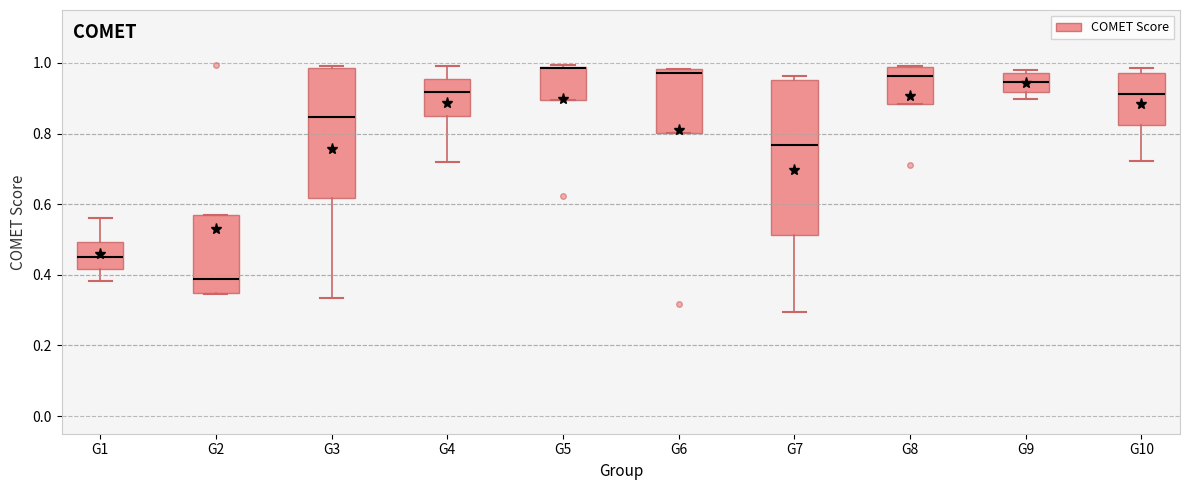

Reading left to right, read every box against the y-axis: the position of its median line, the range the box covers, and the ends of its whiskers. The values are not printed on the chart, so give them approximately, as read against the axis.

G1: median 0.44, box 0.42 to 0.50, whiskers 0.38 to 0.56
G2: median 0.38, box 0.34 to 0.56, whiskers 0.34 to 0.56
G3: median 0.84, box 0.62 to 0.98, whiskers 0.34 to 1.00
G4: median 0.92, box 0.84 to 0.96, whiskers 0.72 to 1.00
G5: median 0.98 (drawn on the box's upper edge), box 0.90 to 0.98, whiskers 0.90 to 1.00
G6: median 0.98 (just below the box's upper edge), box 0.80 to 0.98, whiskers 0.80 to 0.98
G7: median 0.76, box 0.52 to 0.96, whiskers 0.30 to 0.96 (just above the box's upper edge)
G8: median 0.96, box 0.88 to 0.98, whiskers 0.88 to 1.00
G9: median 0.94, box 0.92 to 0.98, whiskers 0.90 to 0.98 (just above the box's upper edge)
G10: median 0.92, box 0.82 to 0.98, whiskers 0.72 to 0.98 (just above the box's upper edge)